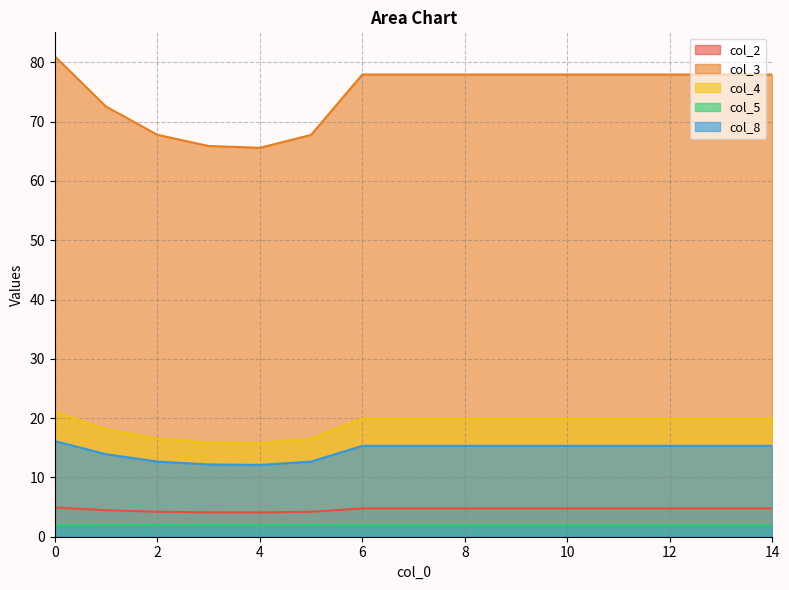

Reading right to left, extract all data points from this chart.

col_2: 4.8	4.8	4.8	4.8	4.8	4.8	4.8	4.8	4.8	4.2	4.1	4.1	4.2	4.5	4.9
col_3: 77.9	77.9	77.9	77.9	77.9	77.9	77.9	77.9	77.9	67.8	65.6	65.9	67.8	72.5	81.0
col_4: 20.0	20.0	20.0	20.0	20.0	20.0	20.0	20.0	20.0	16.5	15.8	15.9	16.5	18.1	21.0
col_5: 2.0	2.0	2.0	2.0	2.0	2.0	2.0	2.0	2.0	2.0	2.0	2.0	2.0	2.0	1.9
col_8: 15.3	15.3	15.3	15.3	15.3	15.3	15.3	15.3	15.3	12.7	12.1	12.2	12.7	13.9	16.1